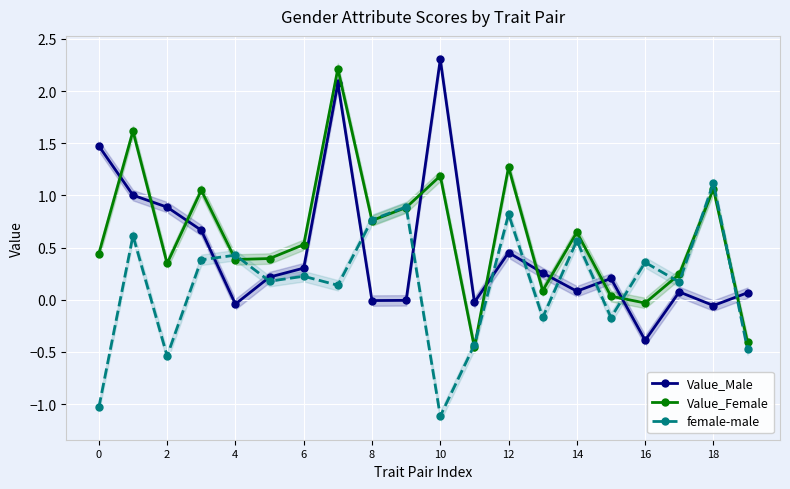

What is the greatest value displayed?

2.3